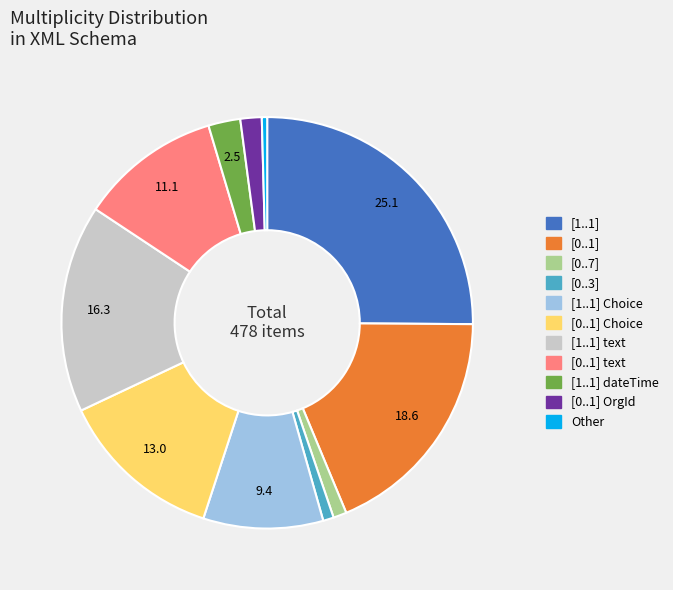

Is there any slice that represents more than half of the pie?

No